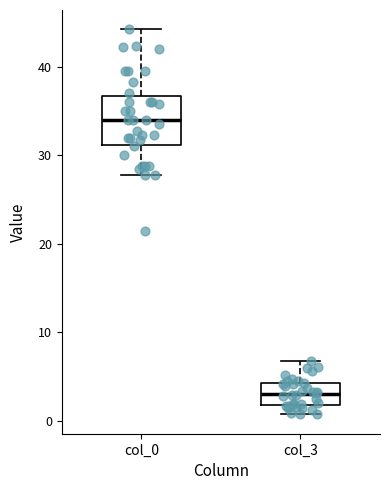

Reading left to right, transcribe this box plot: for each box, give where its median line is, the range the box spans, and where its two whiskers end, as read against the y-axis. The values are not printed on the chart, so give them approximately, as read against the axis.

col_0: median 34, box 31 to 37, whiskers 28 to 44
col_3: median 3, box 2 to 4, whiskers 1 to 7